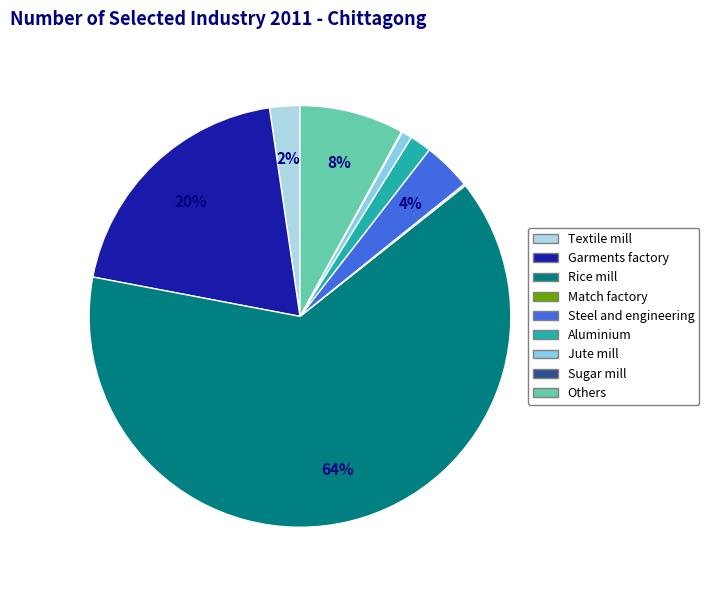

Which category has the biggest portion of the pie?

Rice mill